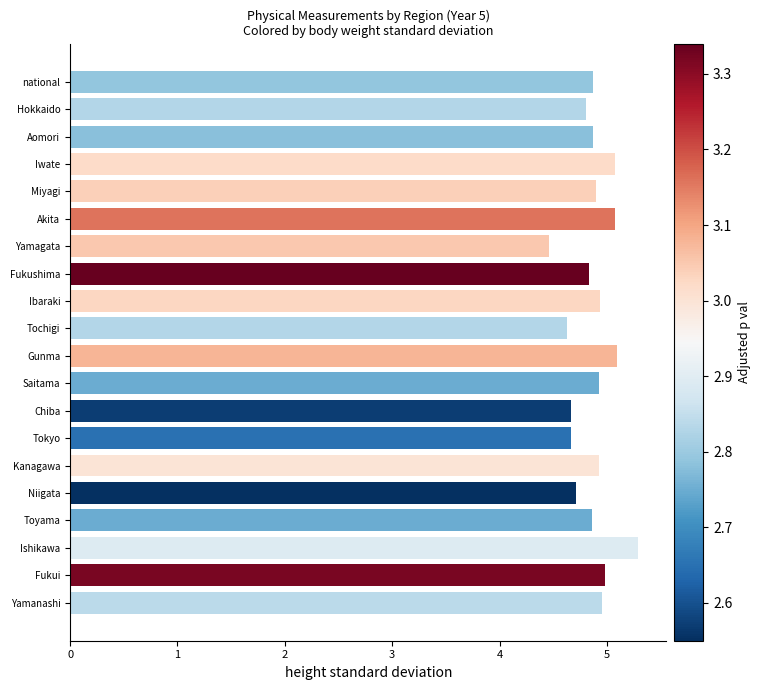

What is the average value?

4.9